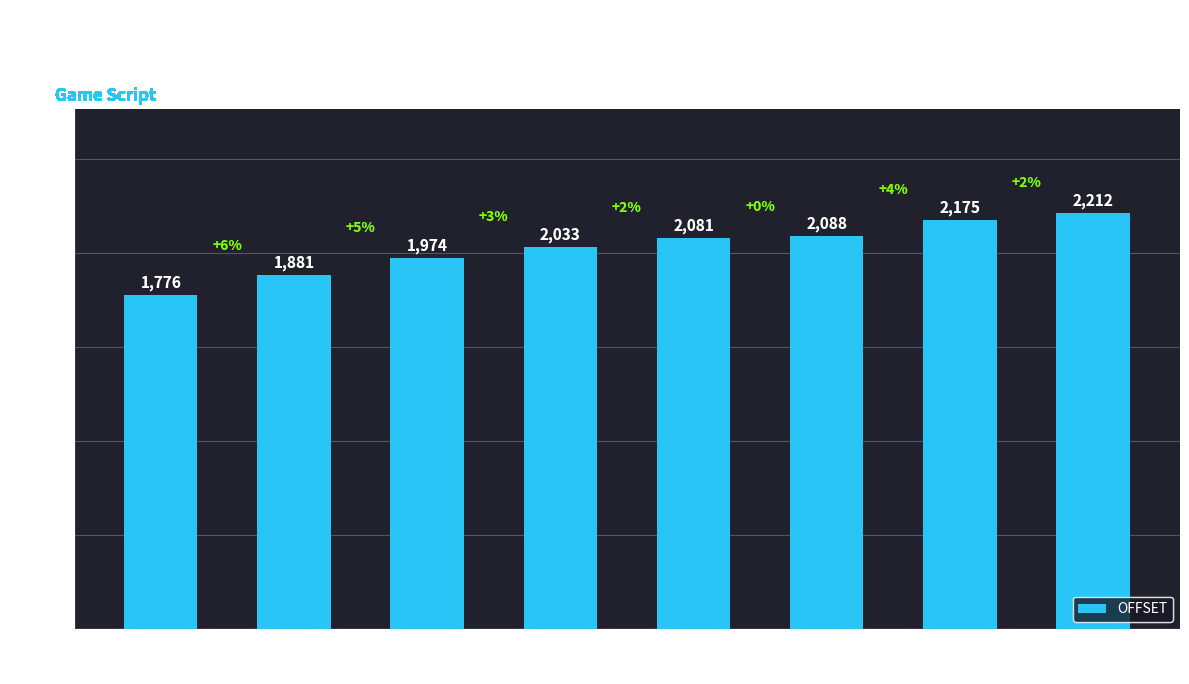

The value at 1776 is 1776. True or false?

True